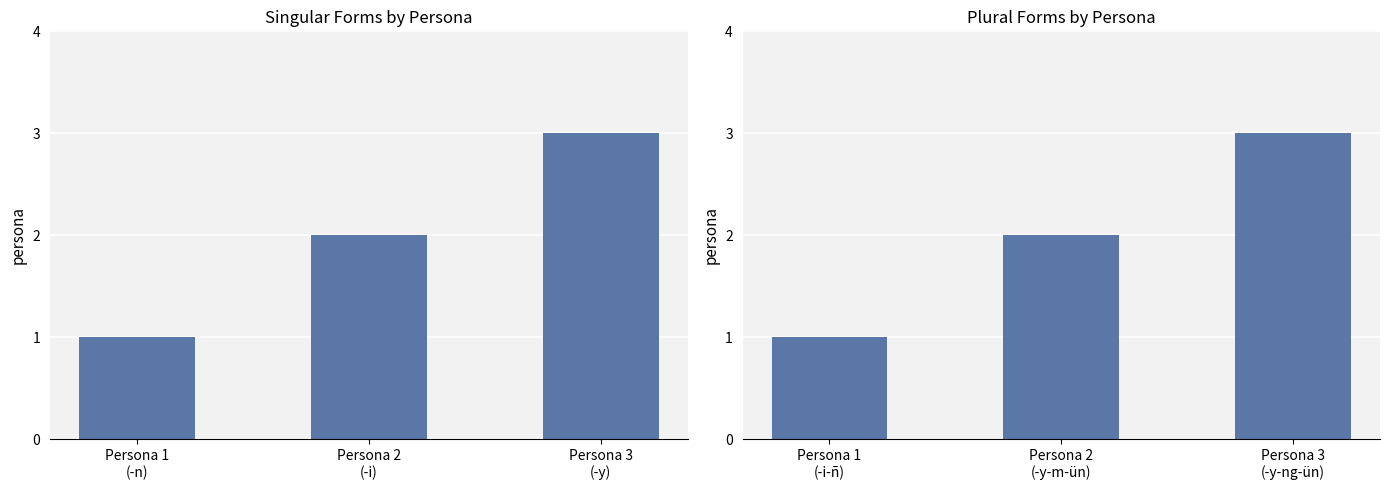

The value of plural at Persona 1 (-i-ñ) is 1. True or false?

True